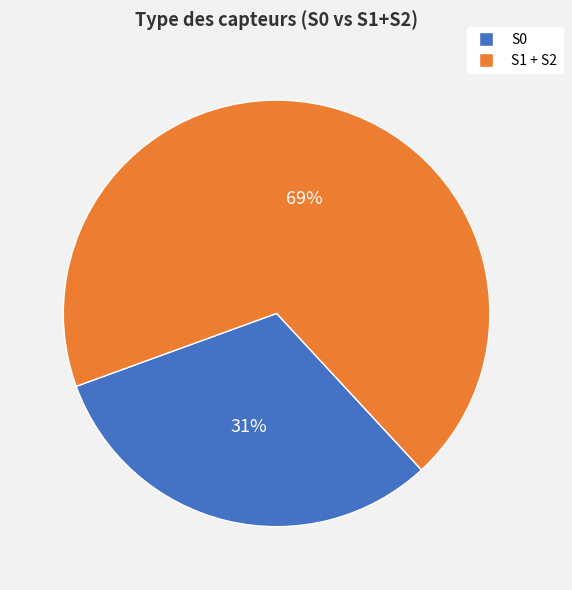

To the nearest percent, what is the average slice percentage?

50%